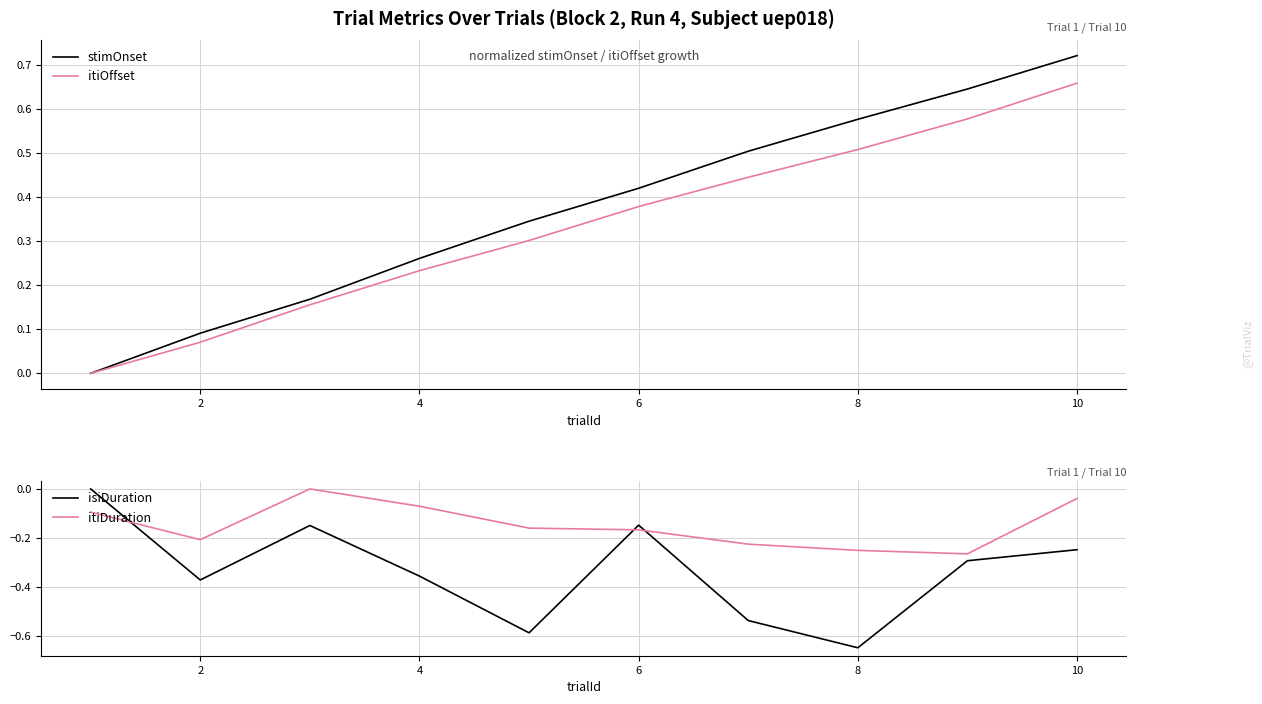

Which has a higher value, 8 or 9?

9